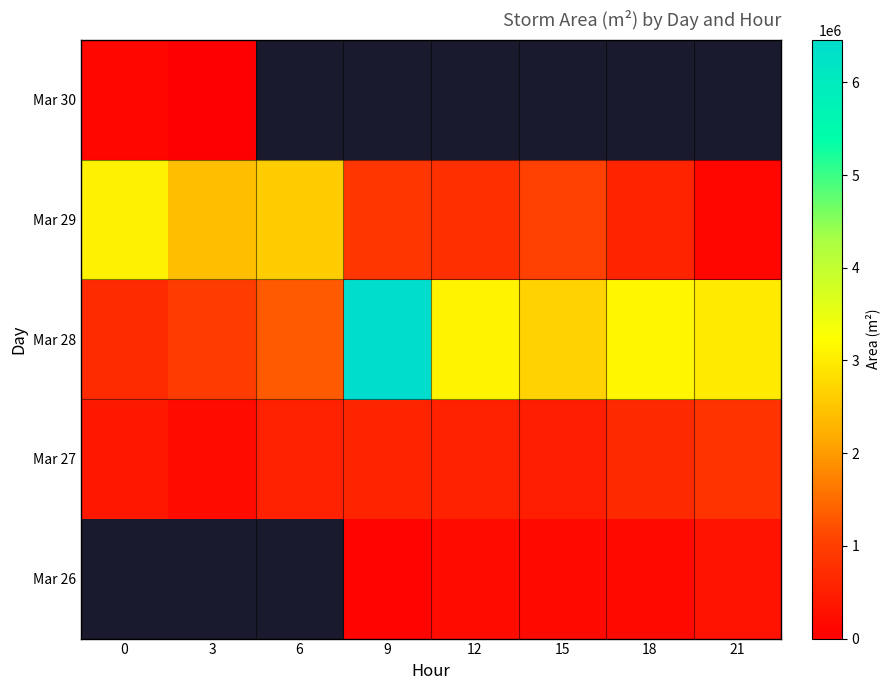

Rank the series by their average value, from highest to lowest.

Mar 28, Mar 29, Mar 30, Mar 26, Mar 27